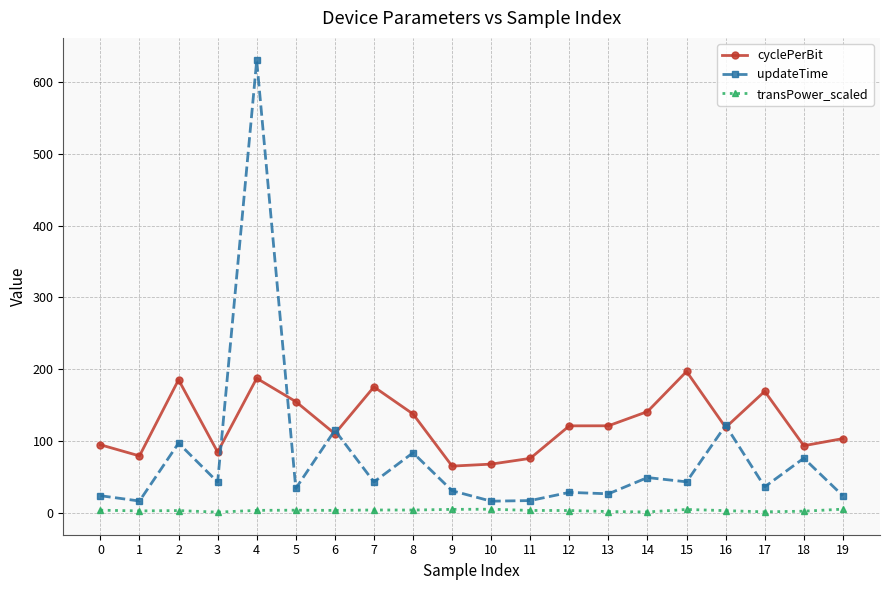

True or false: cyclePerBit has more than 1 points higher than both neighbors.

True